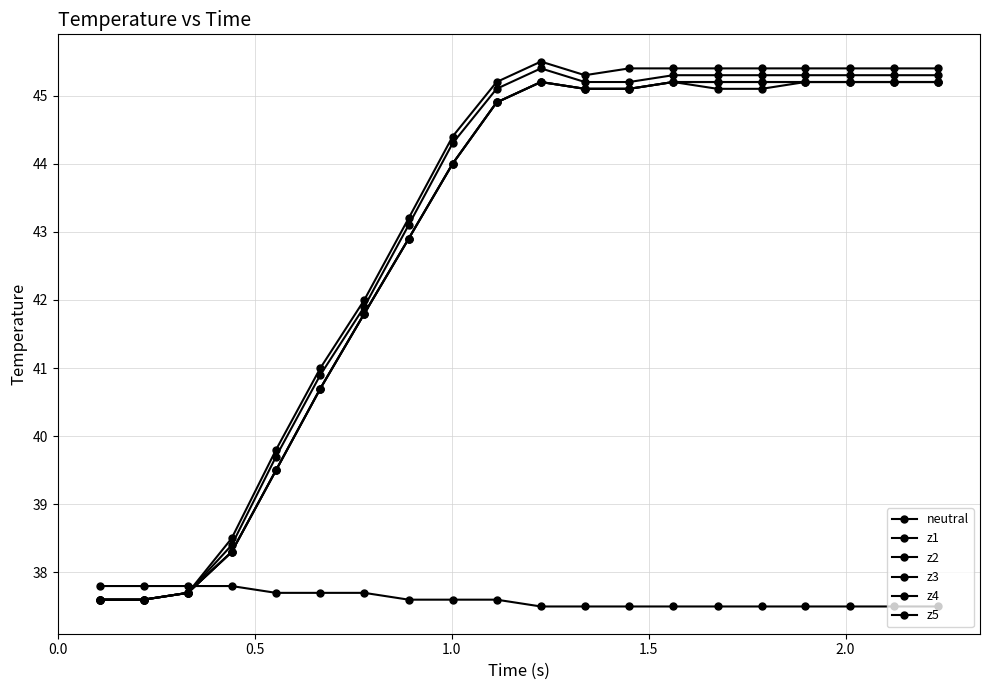

Does the chart have visible grid lines?

Yes